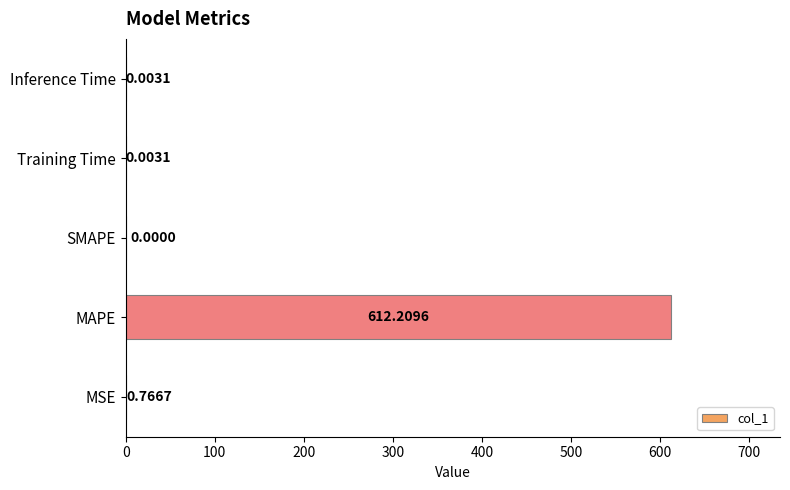

Which category has the highest value across all series?

MAPE